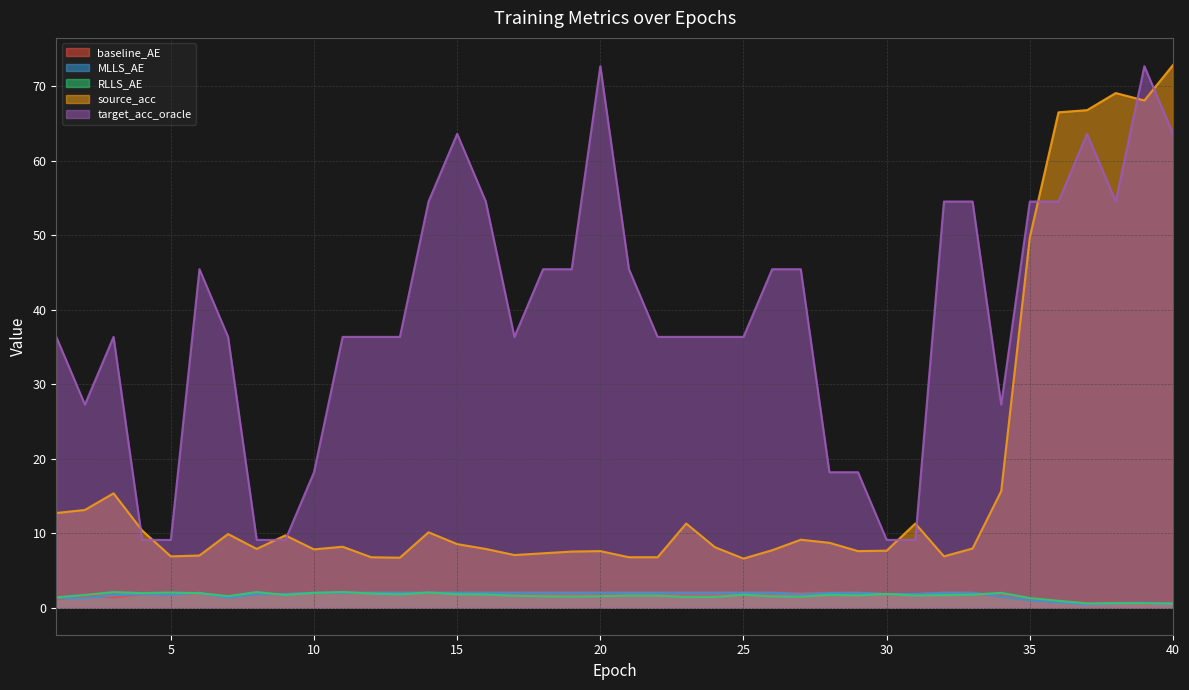

What is the sum of the target_acc_oracle values at 9 and 29?

27.3